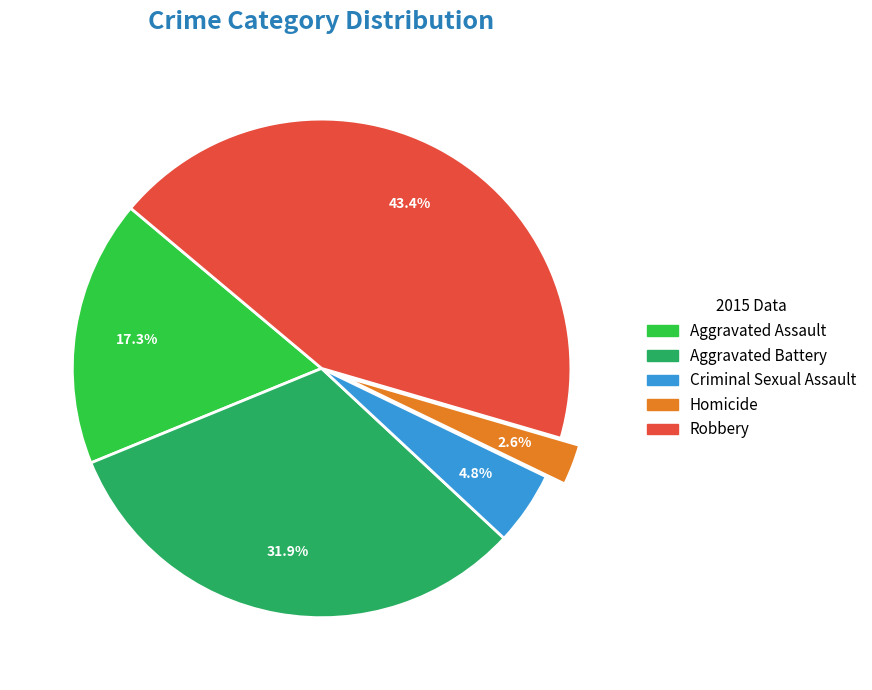

What percentage is NOT represented by Homicide?

97.4%